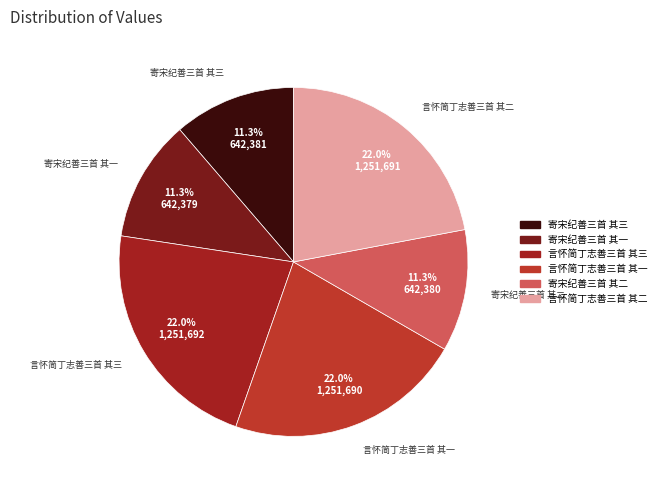

Does any single category account for the majority?

No